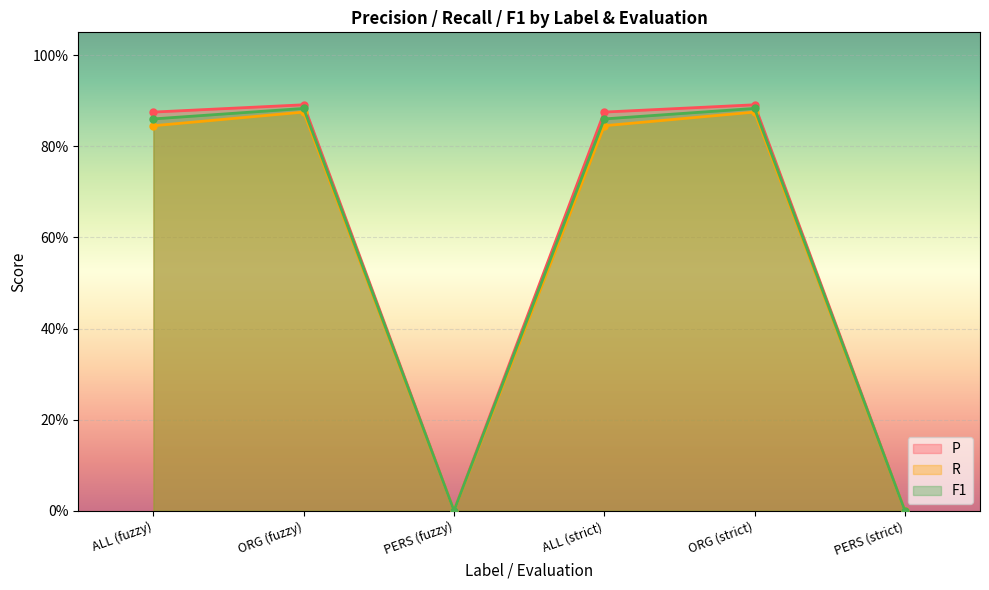

Reading left to right, extract all data points from this chart.

P: 0.9	0.9	0.0	0.9	0.9	0.0
R: 0.8	0.9	0.0	0.8	0.9	0.0
F1: 0.9	0.9	0.0	0.9	0.9	0.0